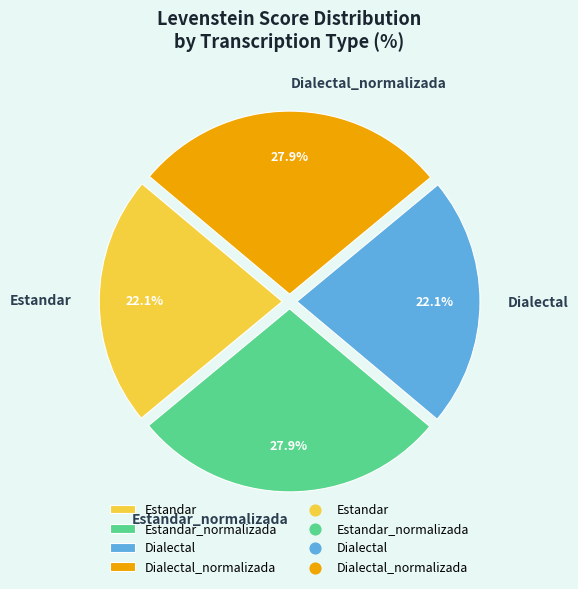

What is the total percentage of Estandar_normalizada and Dialectal?

50.0%